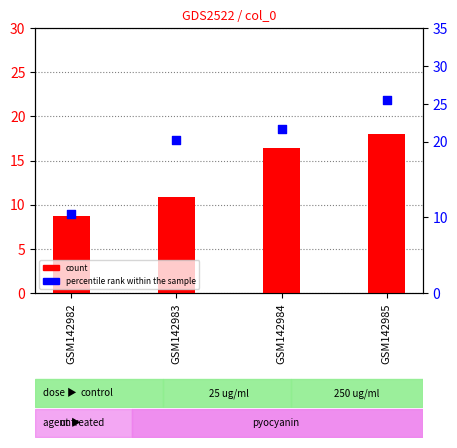

At how many categories does at least one series exceed 20?

3